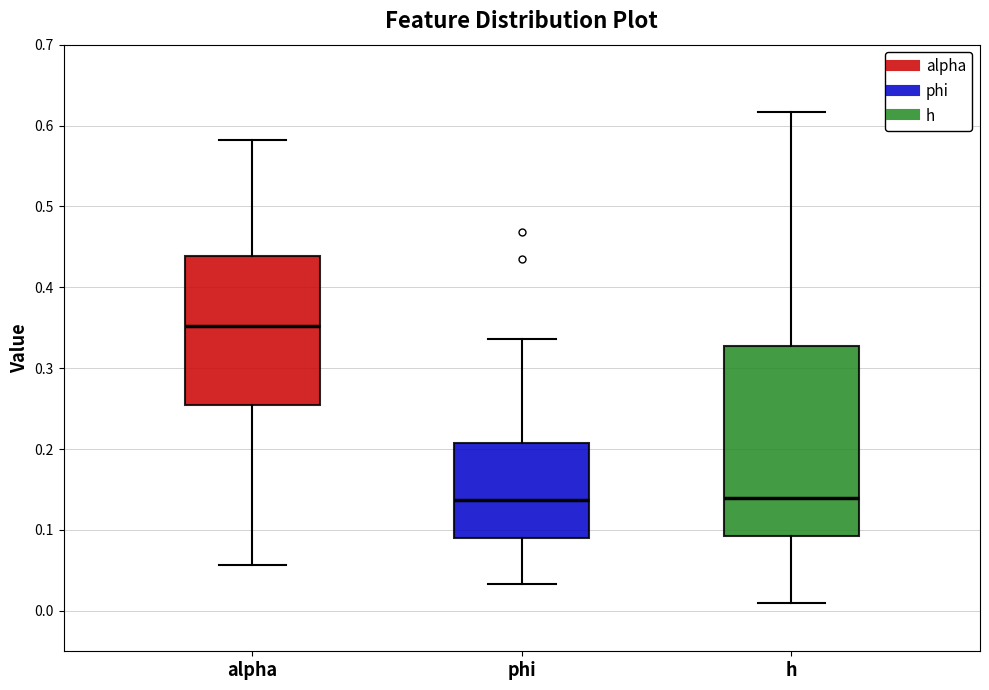

Where is the upper edge of the box for h on the y-axis? The values are not printed on the chart, so give them approximately, as read against the axis.

0.33